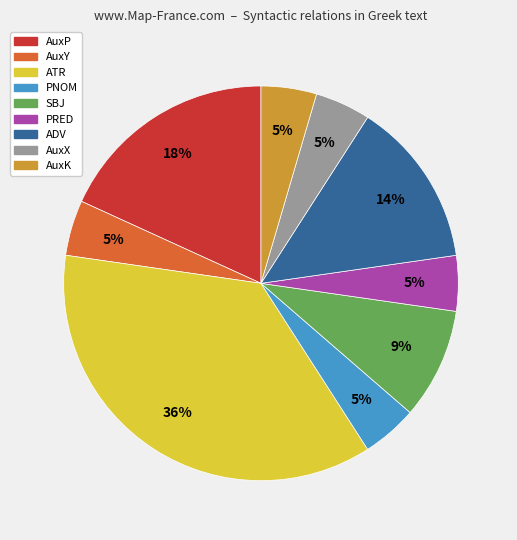

To the nearest percent, what is the average slice percentage?

11%